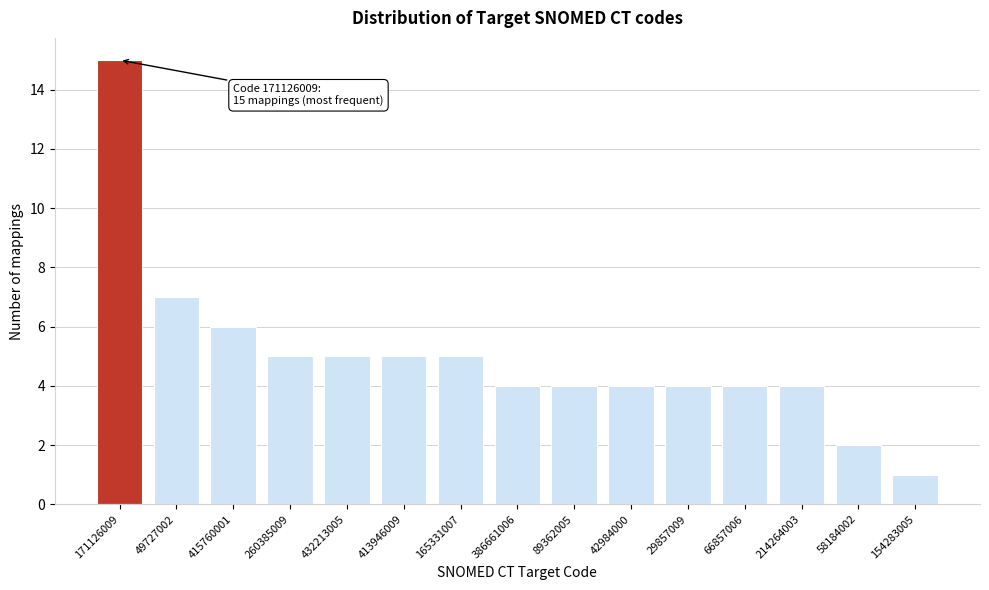

Reading left to right, what are all the values shown in this chart?

171126009=15	49727002=7	415760001=6	260385009=5	432213005=5	413946009=5	165331007=5	386661006=4	89362005=4	42984000=4	29857009=4	66857006=4	214264003=4	58184002=2	154283005=1